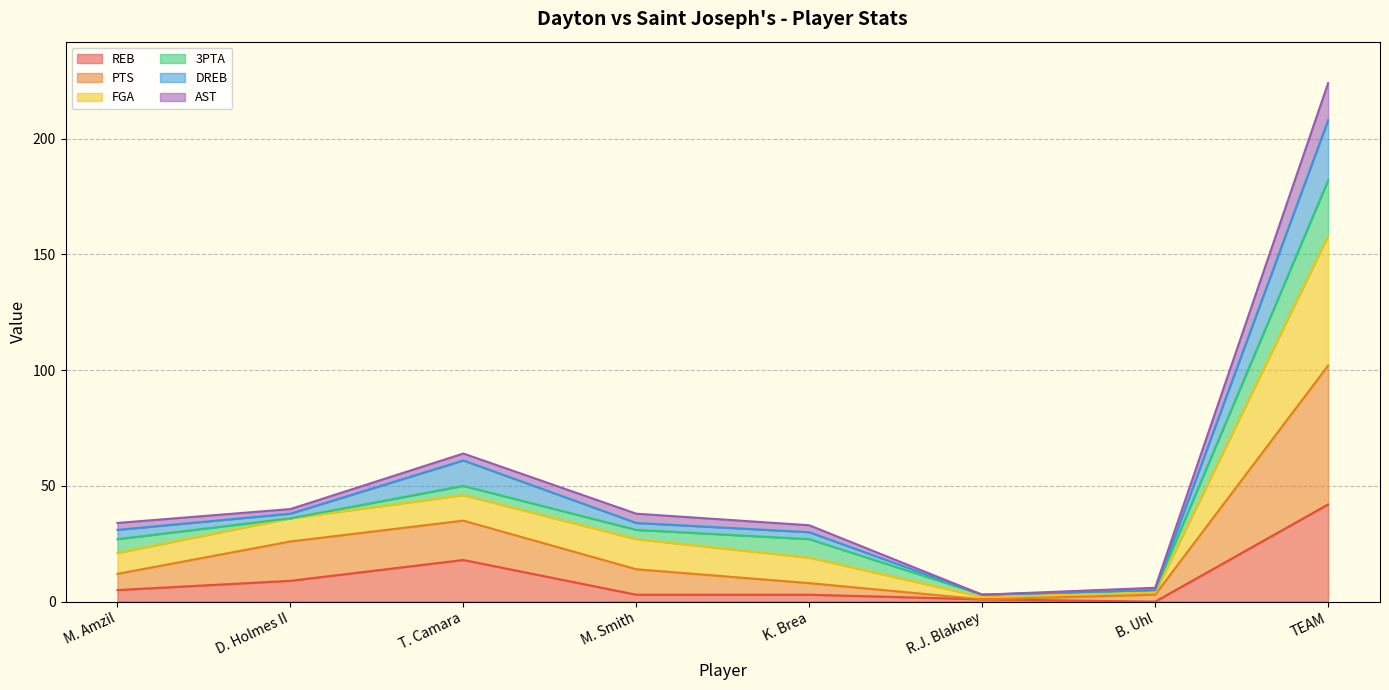

What is the label of the 8th point from the right?

M. Amzil